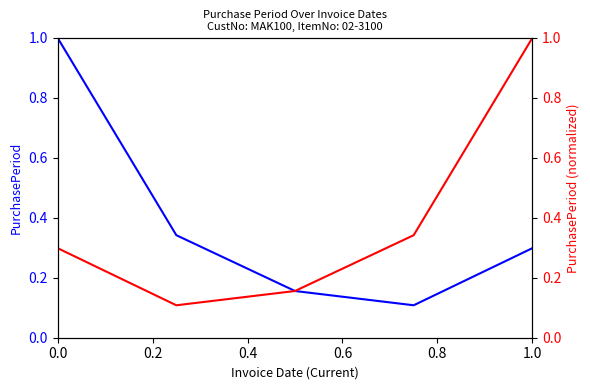

What is the total value across all series at 0.0?

1.3